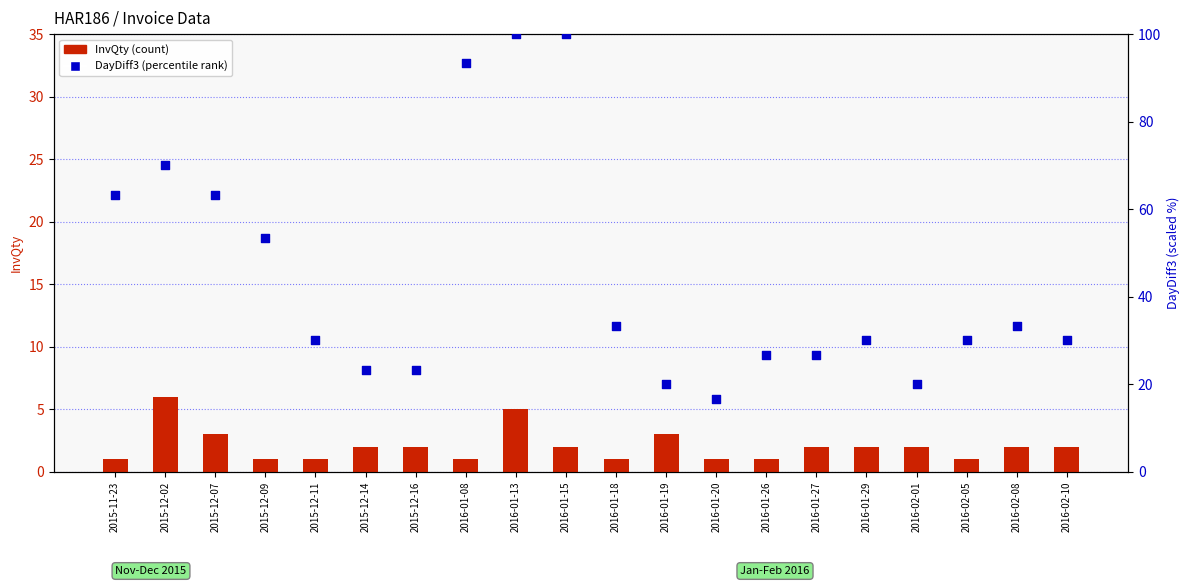

Which series has the widest spread of Y values?

DayDiff3 (percentile rank)